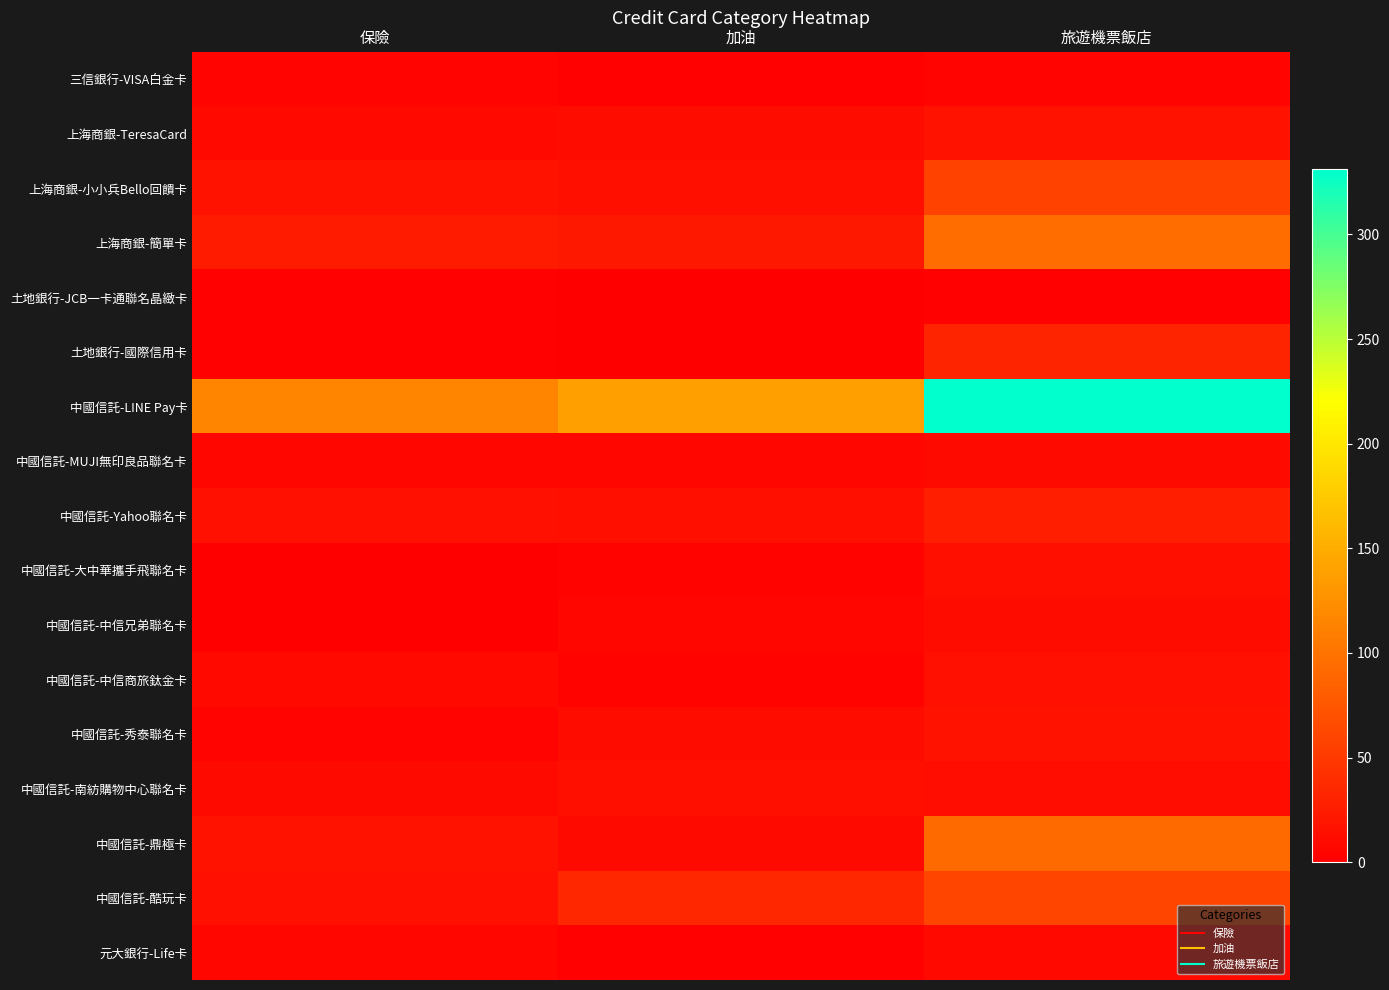

Which has a higher value, 旅遊機票飯店 or 保險?

旅遊機票飯店